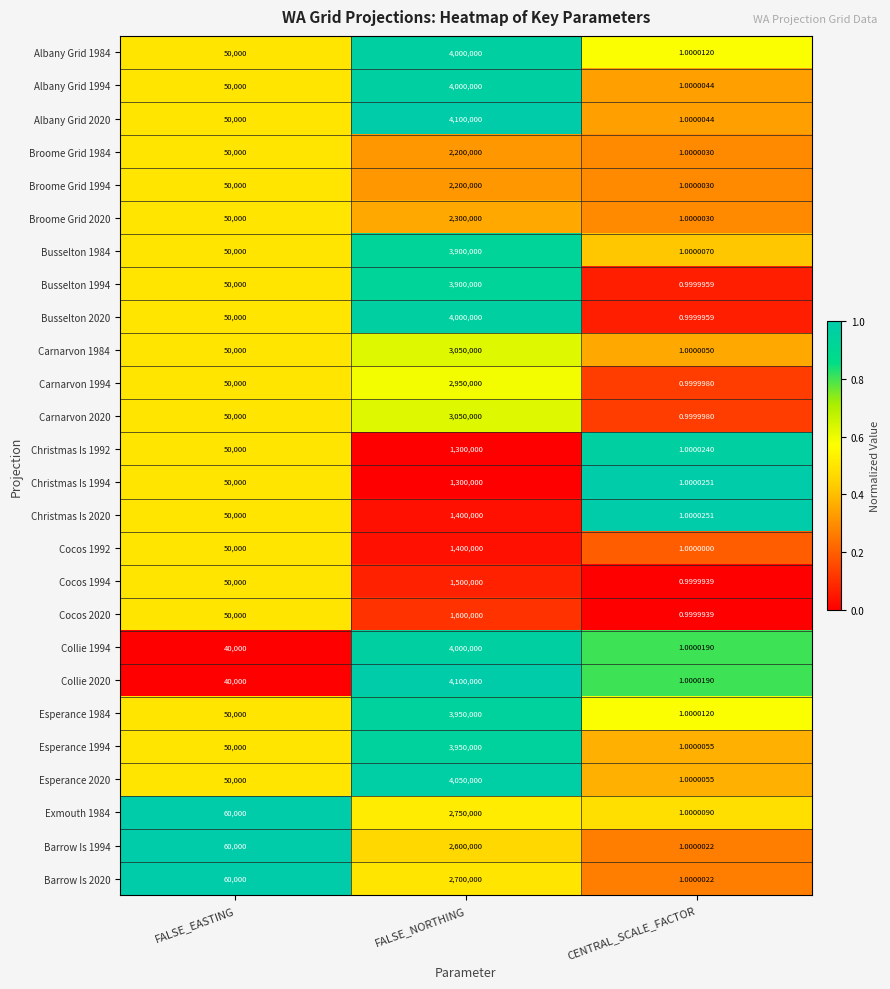

Where is Esperance 2020 nearest to the value 2025000?

FALSE_EASTING